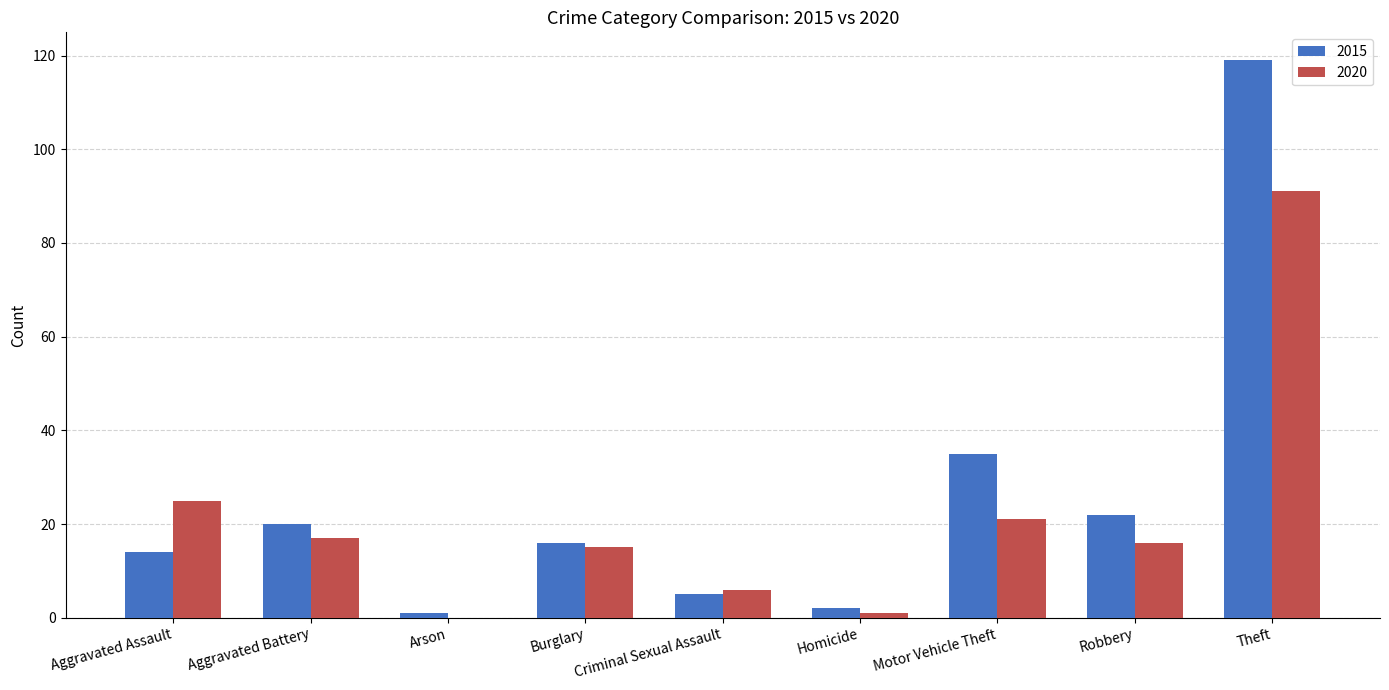

How many groups of bars are there?

9